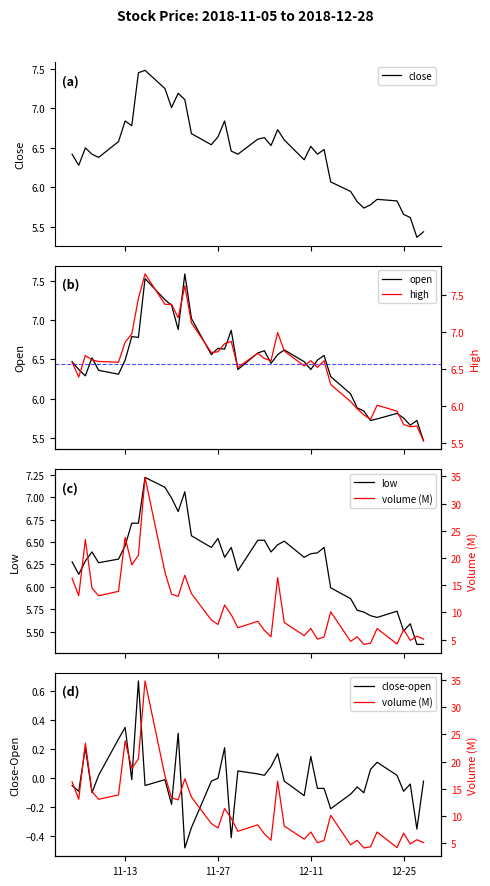

Which series has the widest spread of values?

volume (M)